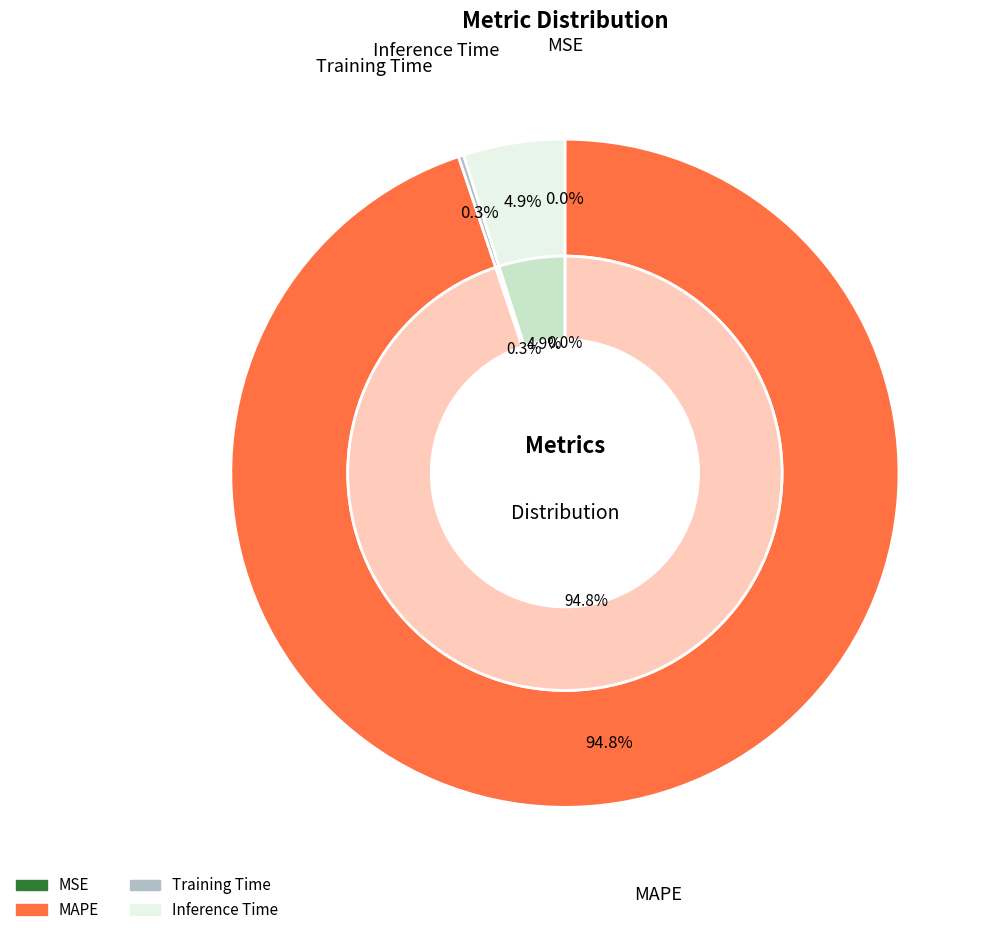

What portion of the pie excludes MSE?

100.0%